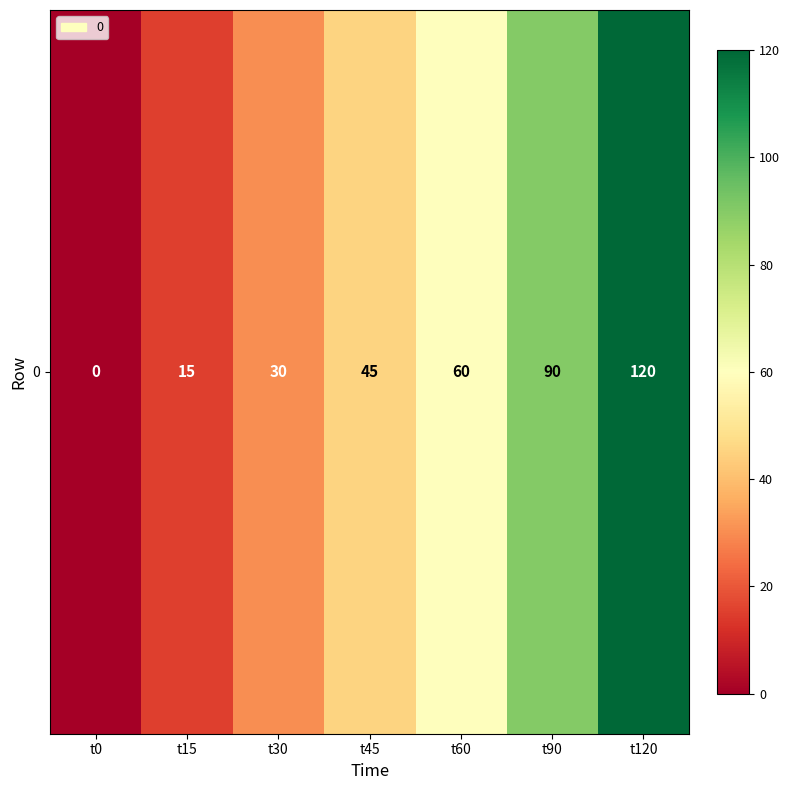

Which category has the lowest value across all series?

t0